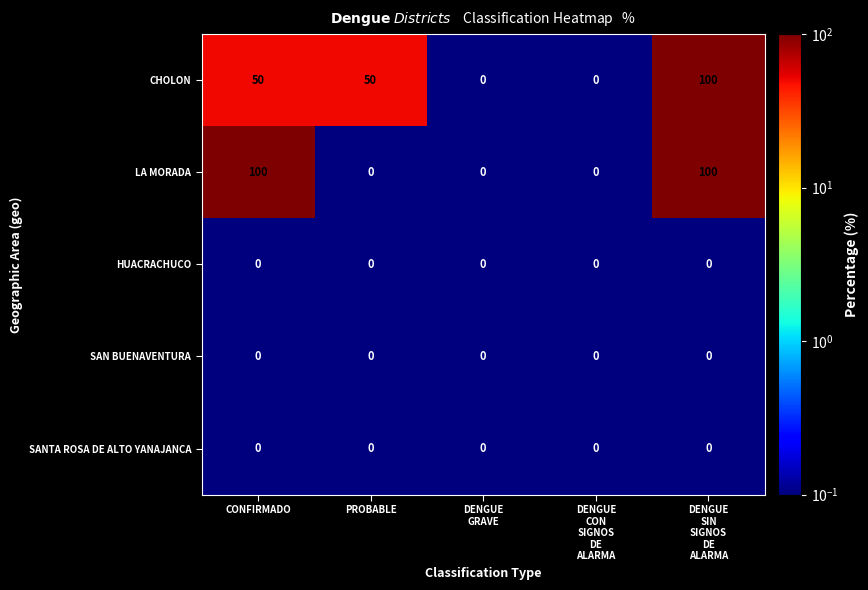

What is the minimum value shown in the chart?

0